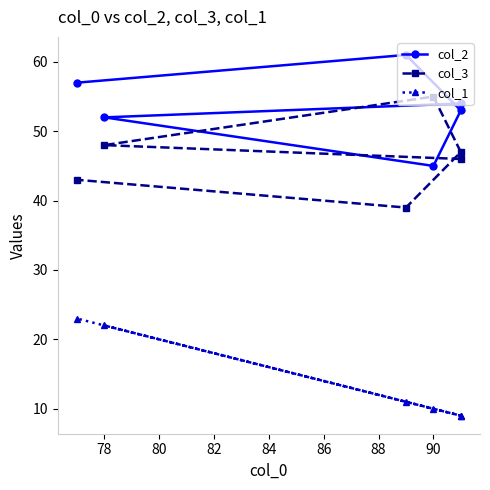

Reading left to right, extract all data points from this chart.

col_2: 54	52	45	53	61	57
col_3: 46	48	55	47	39	43
col_1: 9	22	10	9	11	23